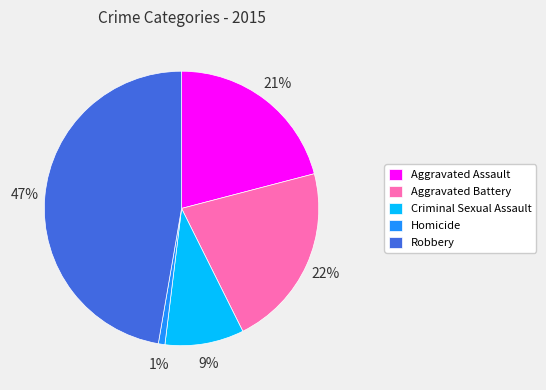

Which has a higher value, Aggravated Battery or Criminal Sexual Assault?

Aggravated Battery